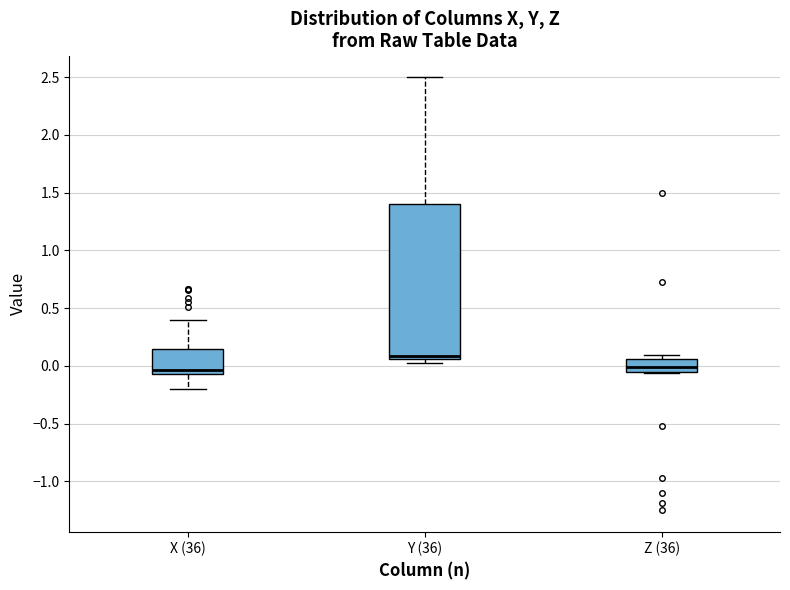

Comparing the boxes themselves (not the whiskers), which one is the tallest?

Y (36)